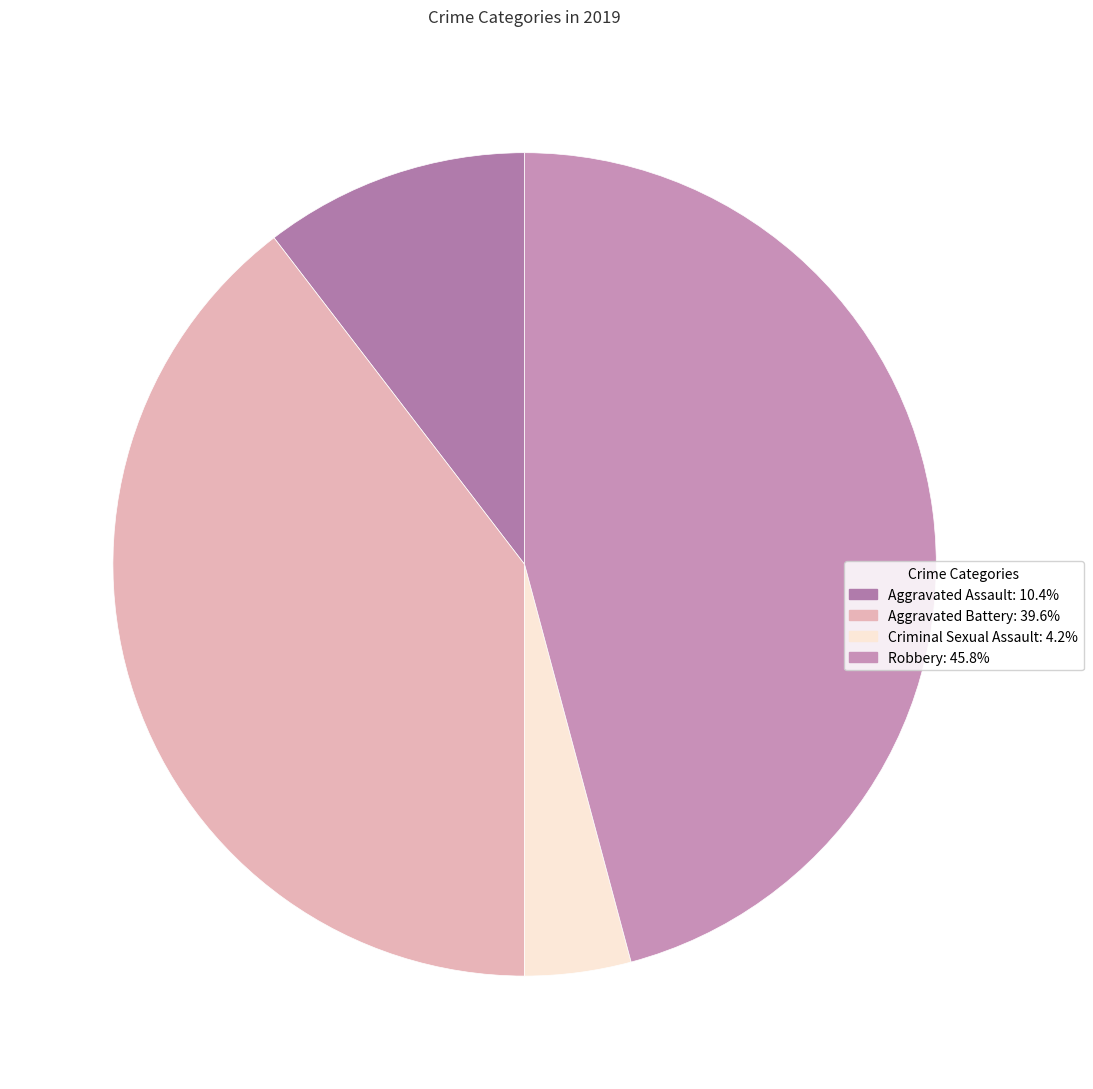

Is there any slice that represents more than half of the pie?

No